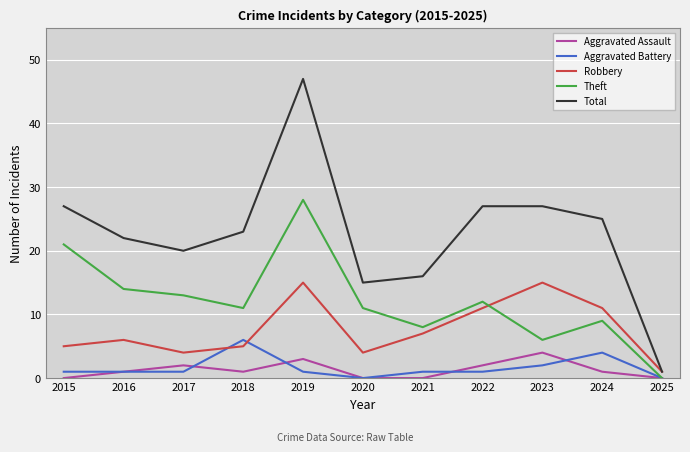

Reading right to left, transcribe all the data shown in this chart.

Aggravated Assault: 0	1	4	2	0	0	3	1	2	1	0
Aggravated Battery: 0	4	2	1	1	0	1	6	1	1	1
Robbery: 1	11	15	11	7	4	15	5	4	6	5
Theft: 0	9	6	12	8	11	28	11	13	14	21
Total: 1	25	27	27	16	15	47	23	20	22	27